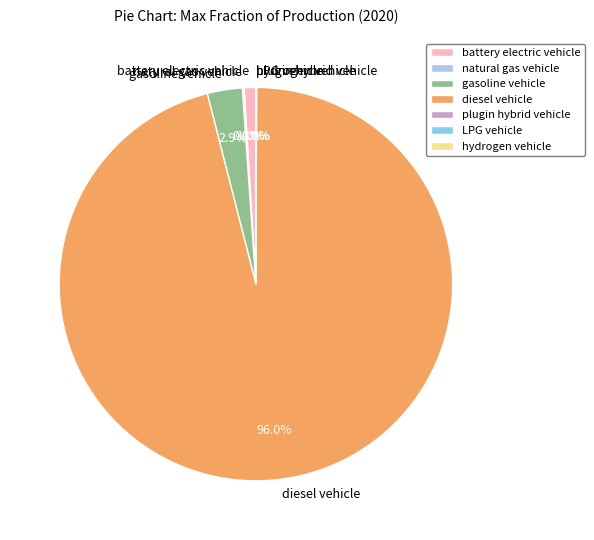

To the nearest percent, what portion does gasoline vehicle represent?

3%